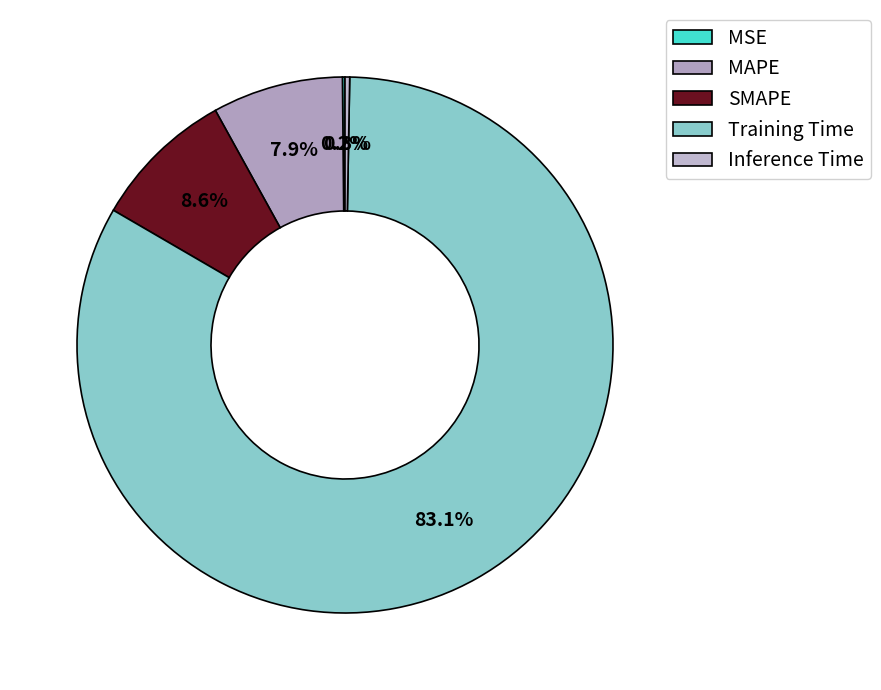

What percentage is the SMAPE slice, to the nearest percent?

9%